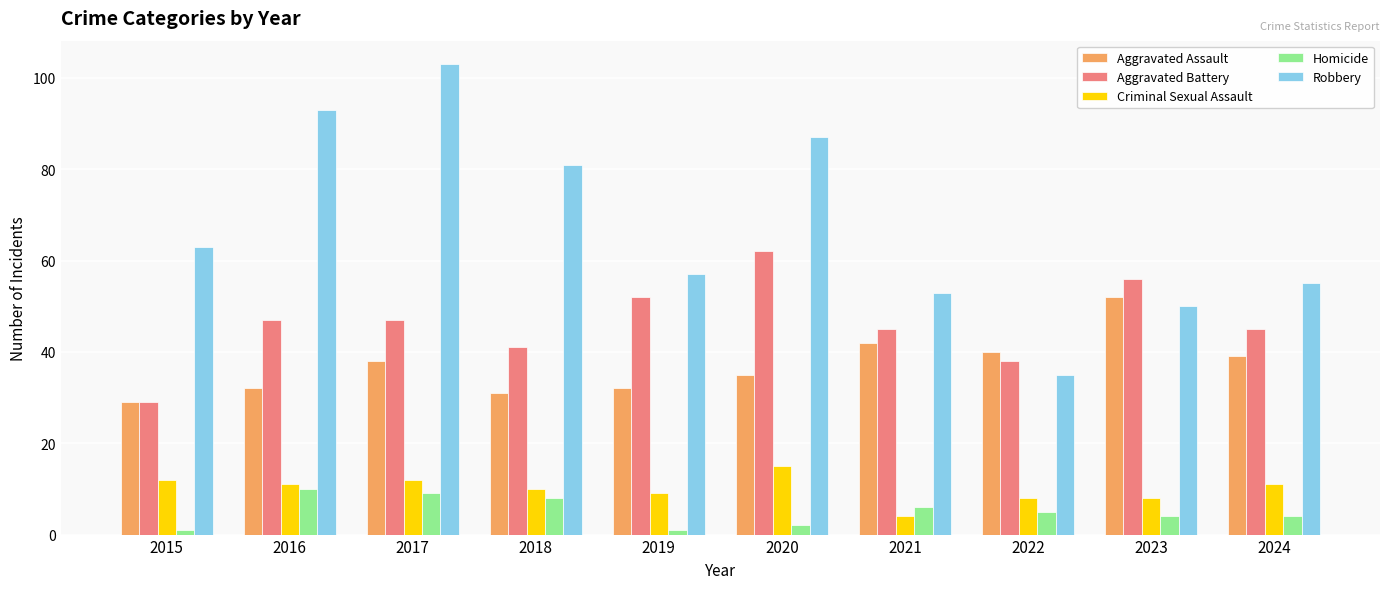

Is the value of Criminal Sexual Assault at 2022 greater than the value of Aggravated Battery at 2021?

No